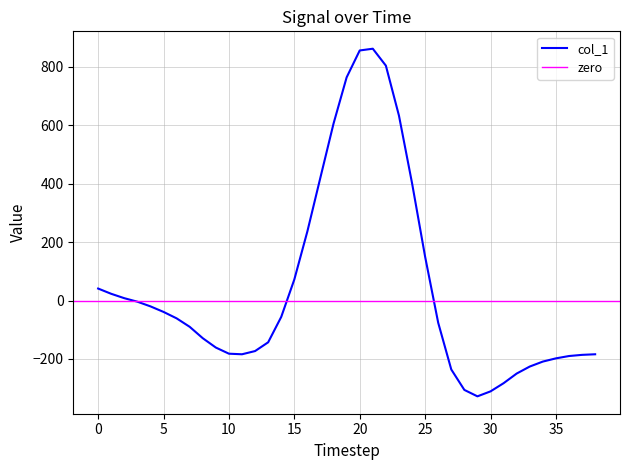

Which label corresponds to the smallest value in the chart?

29